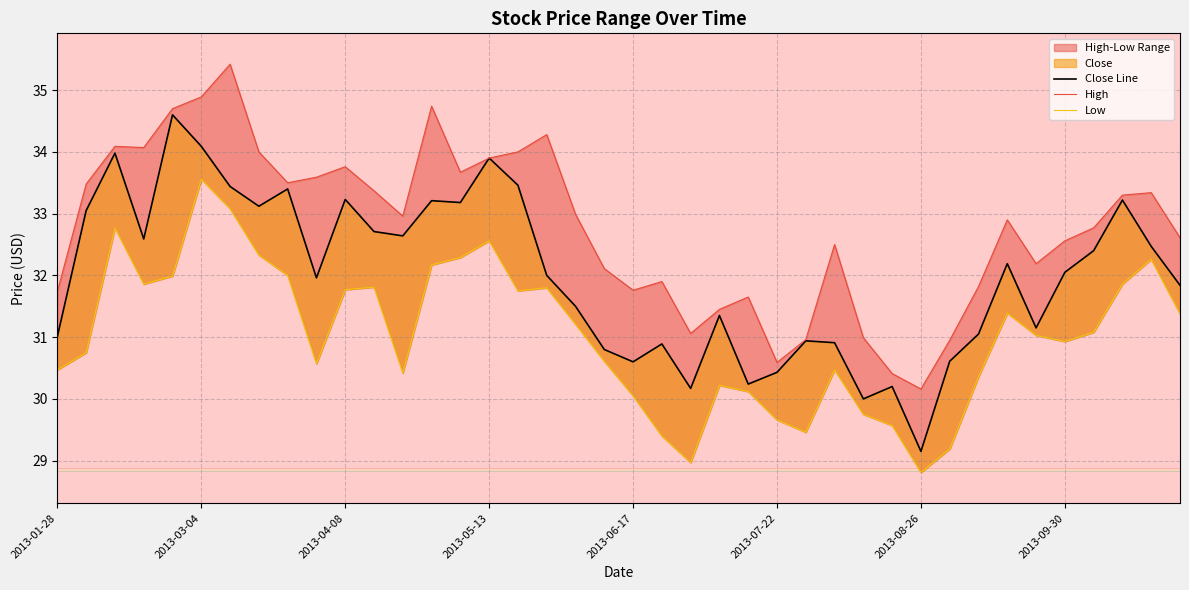

What position from the right is 2013-10-07?

4